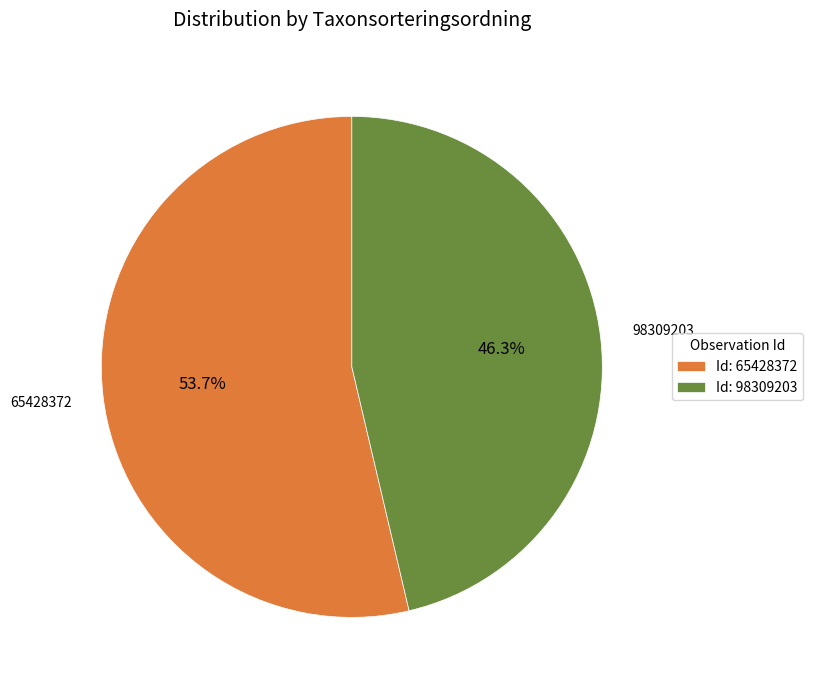

How many segments does this pie chart have?

2